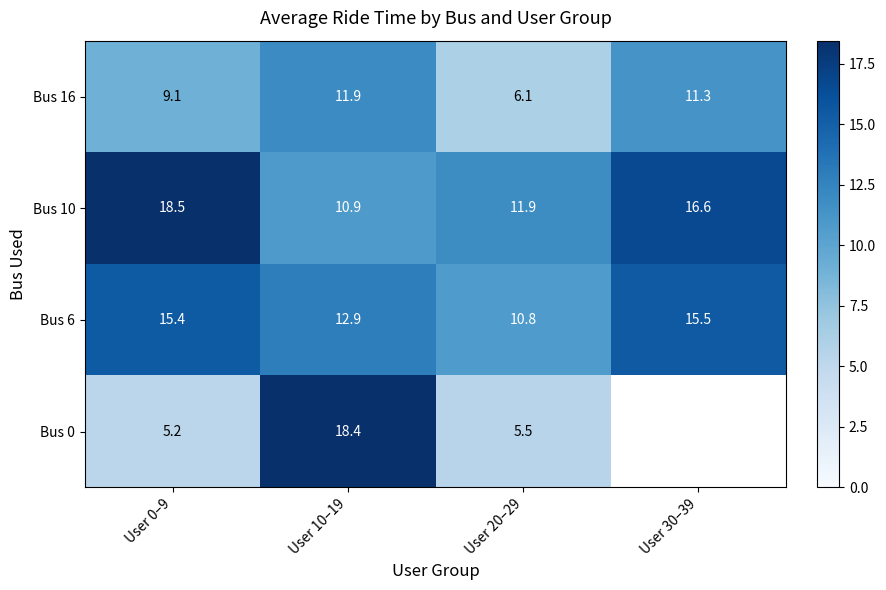

Is it true that Bus 16 equals 6.1 at User 20–29?

True